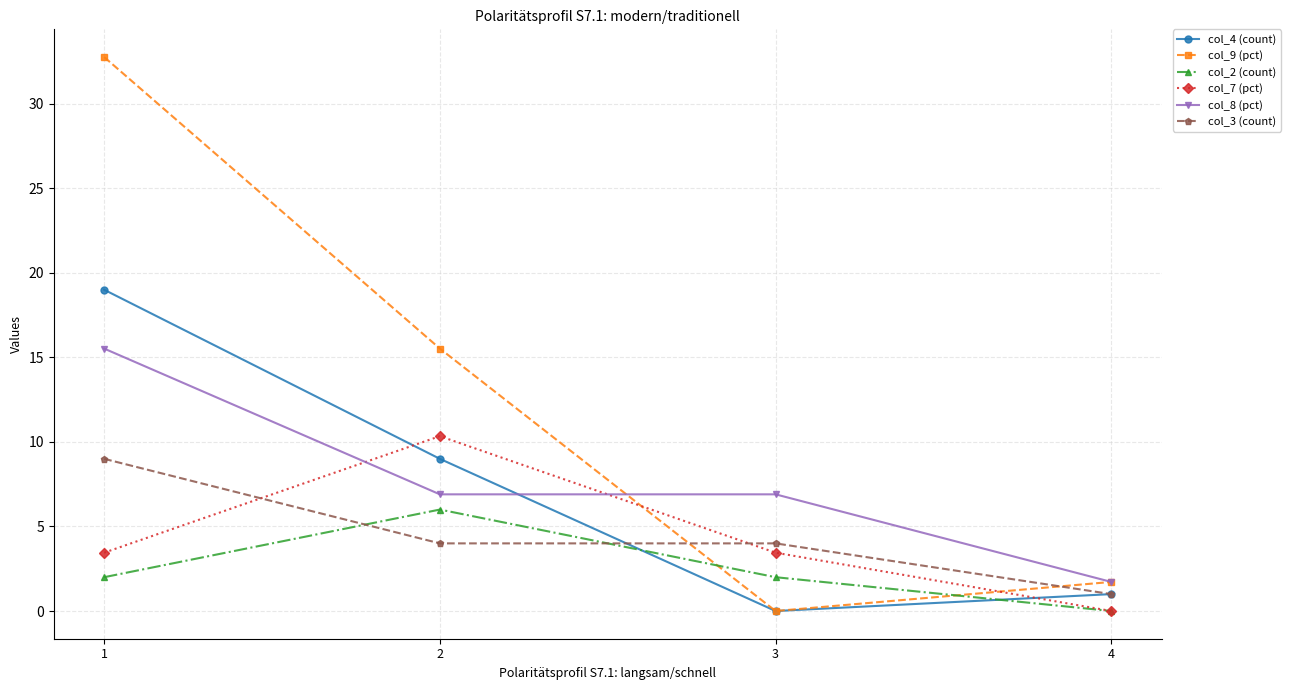

How many categories are shown in the chart?

4